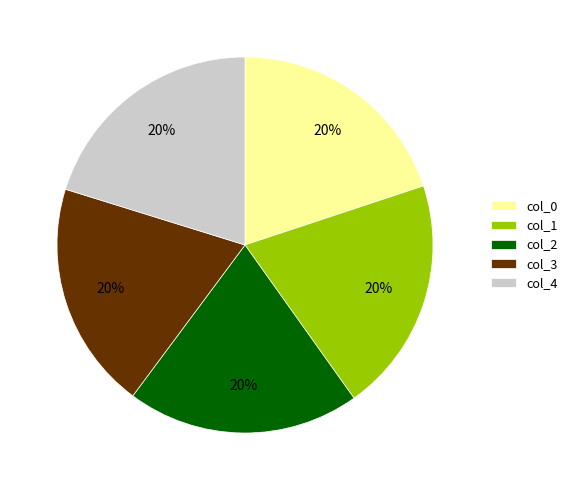

True or false: col_2 accounts for 9% of the total.

False